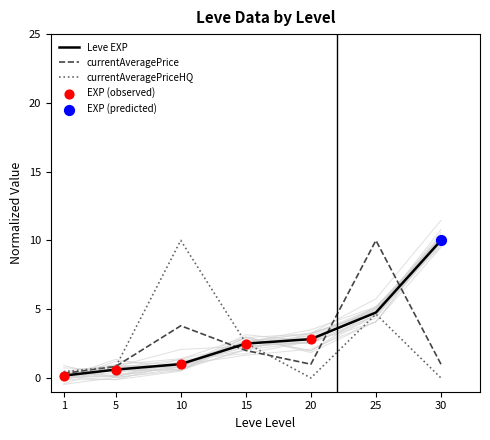

Which series contains the lowest Y value?

currentAveragePriceHQ